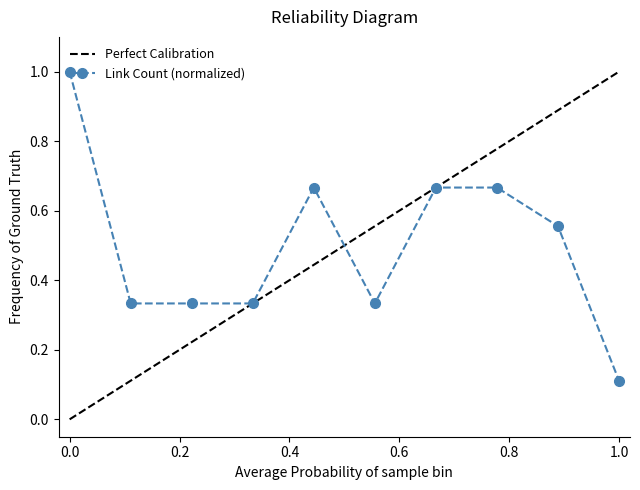

Reading left to right, list all the values displayed in this chart.

1.0	0.3	0.3	0.3	0.7	0.3	0.7	0.7	0.6	0.1